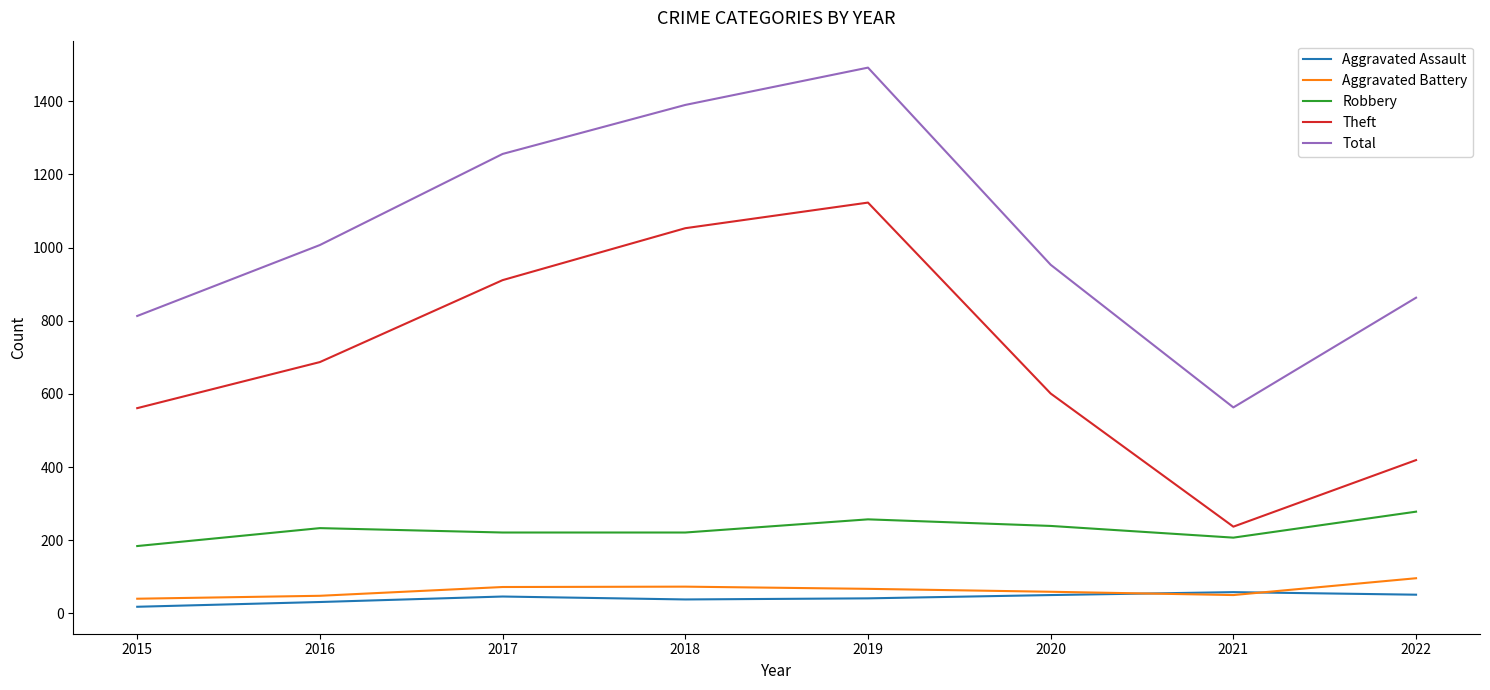

The Robbery series shows 278 at 2022. True or false?

True